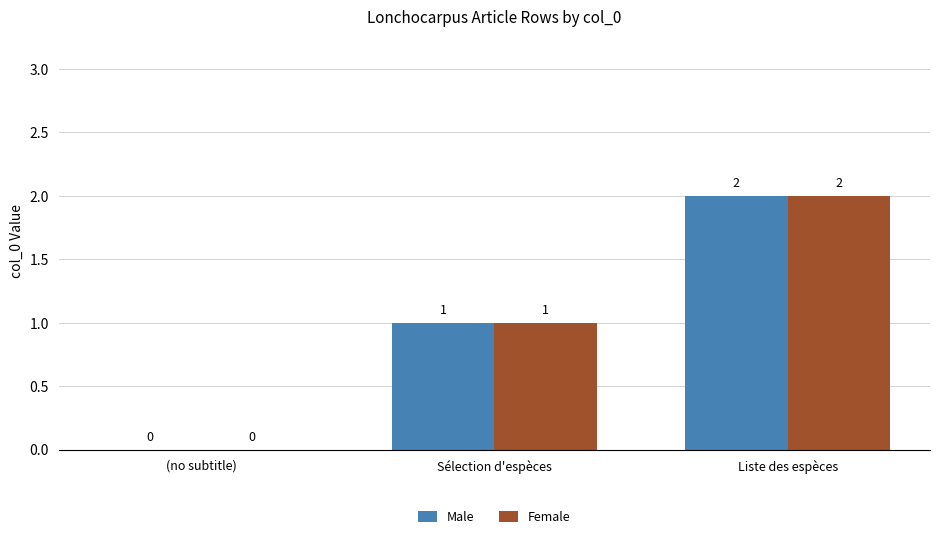

Reading left to right, extract all data points from this chart.

Male: 0	1	2
Female: 0	1	2